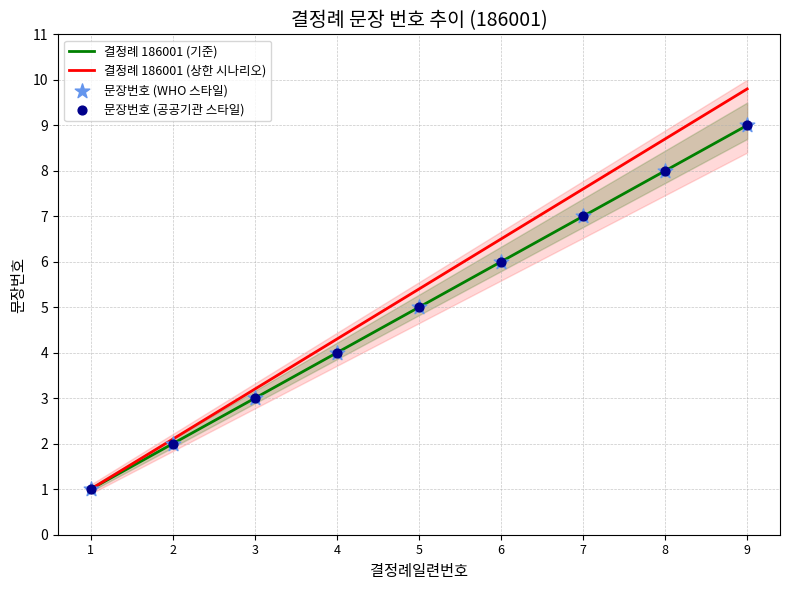

What is the total value across all series at 1?

4.0